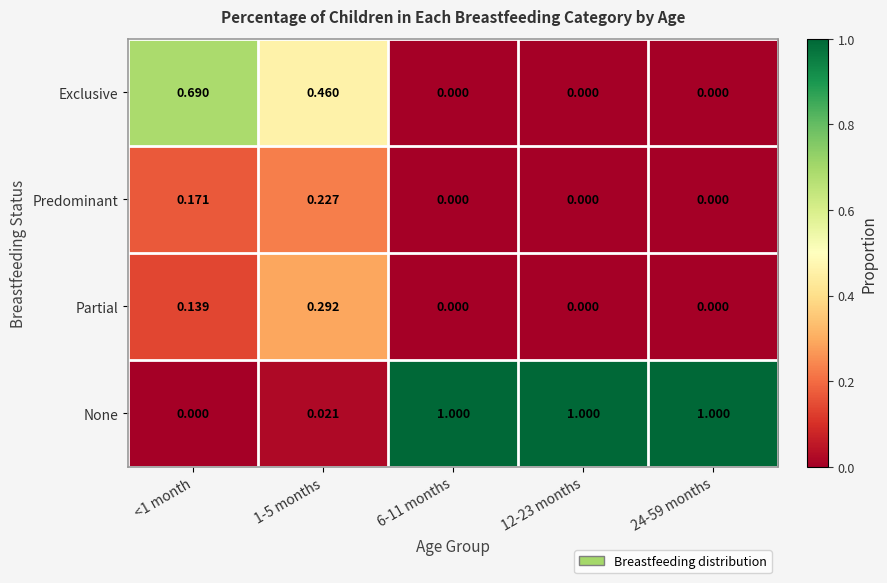

Which series has the largest range (max minus min)?

None